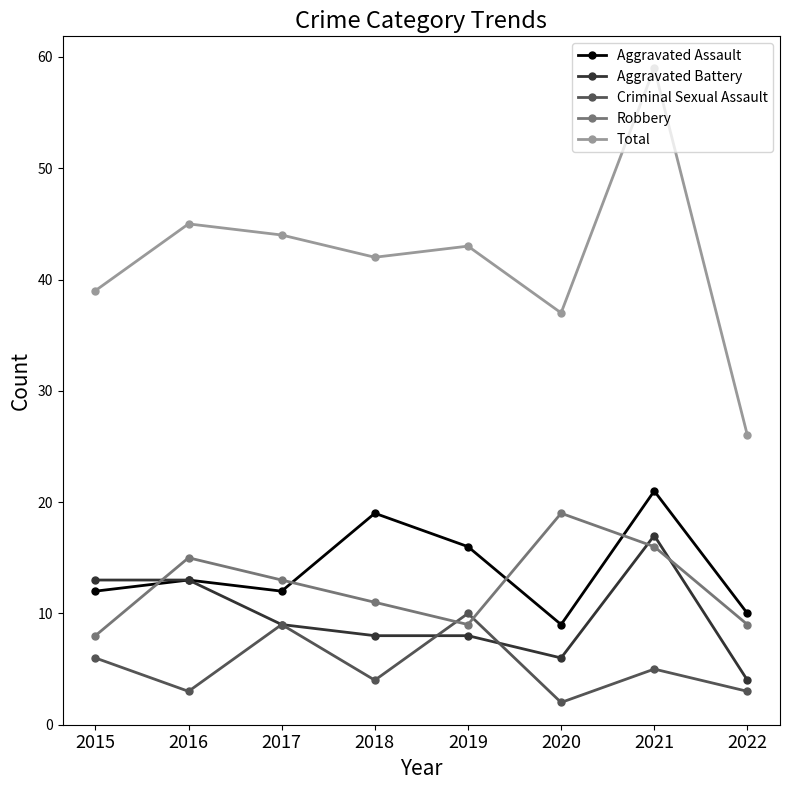

How many lines are shown in the chart?

5